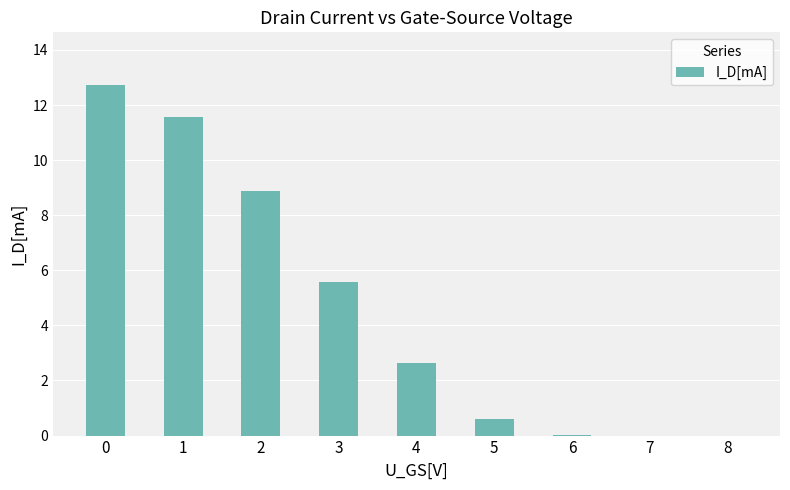

The chart shows a value of -4.4 at 8. True or false?

False